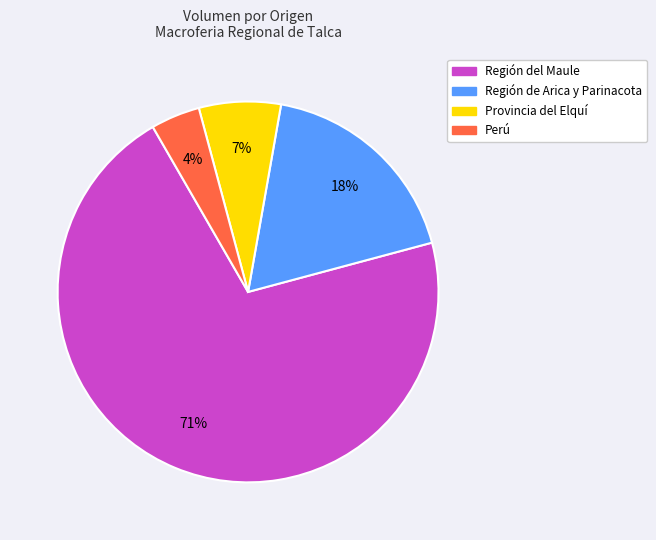

Do Perú and Provincia del Elquí together represent more than half of the pie?

No